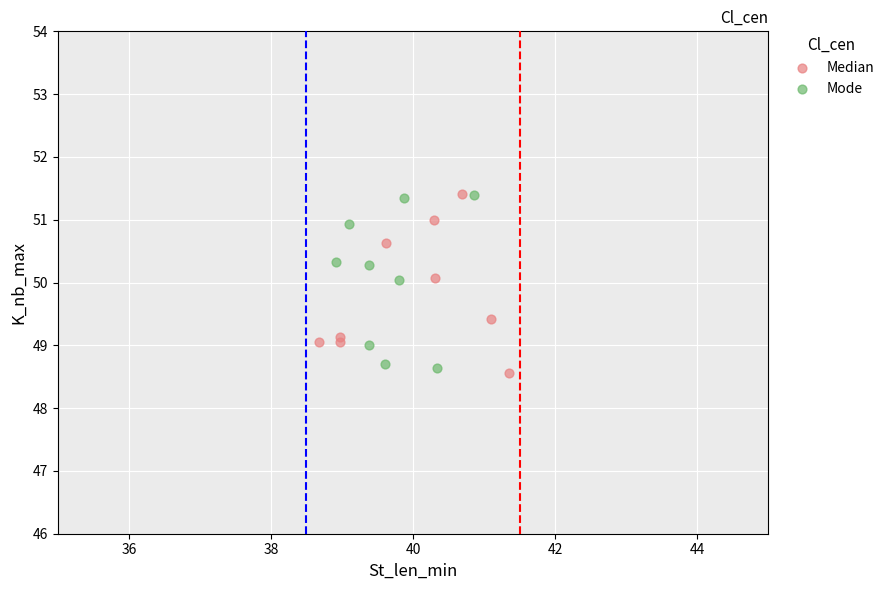

Which series contains the lowest Y value?

Median